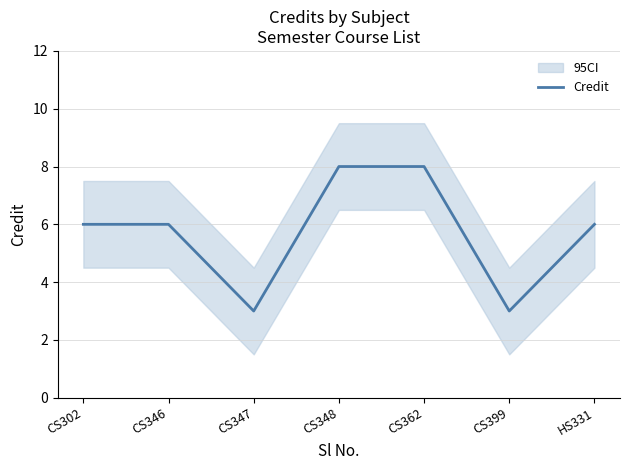

Is it true that the value at CS347 is 3?

True